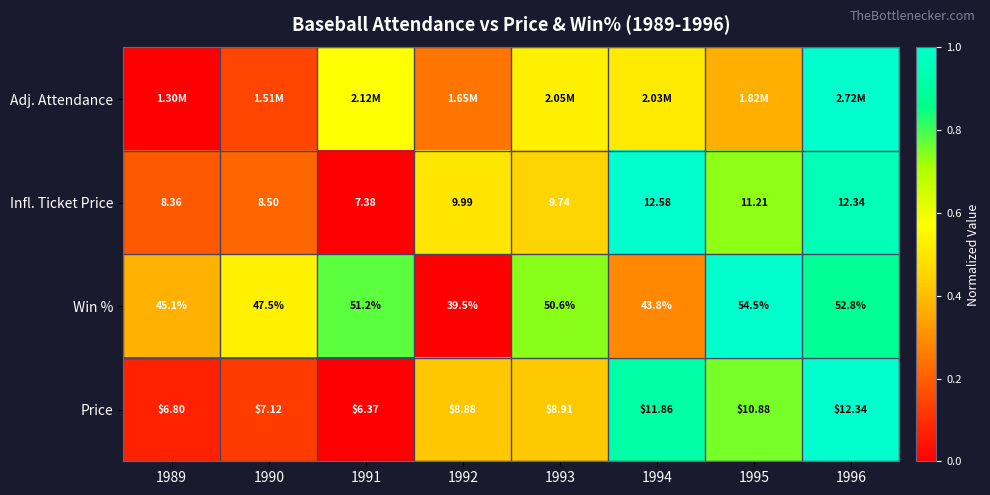

What is the maximum value shown in the chart?

1.0